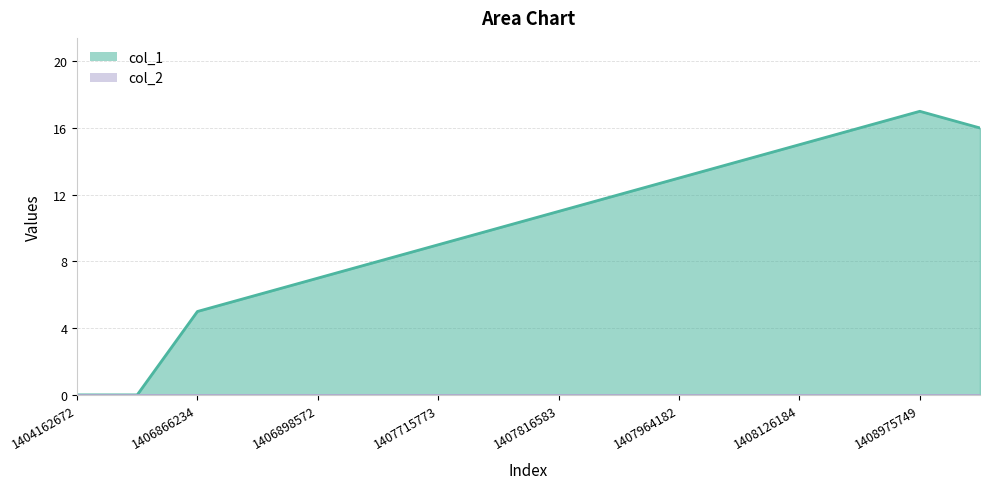

What is the sum of the values at 1407715773 and 1406866234?

14